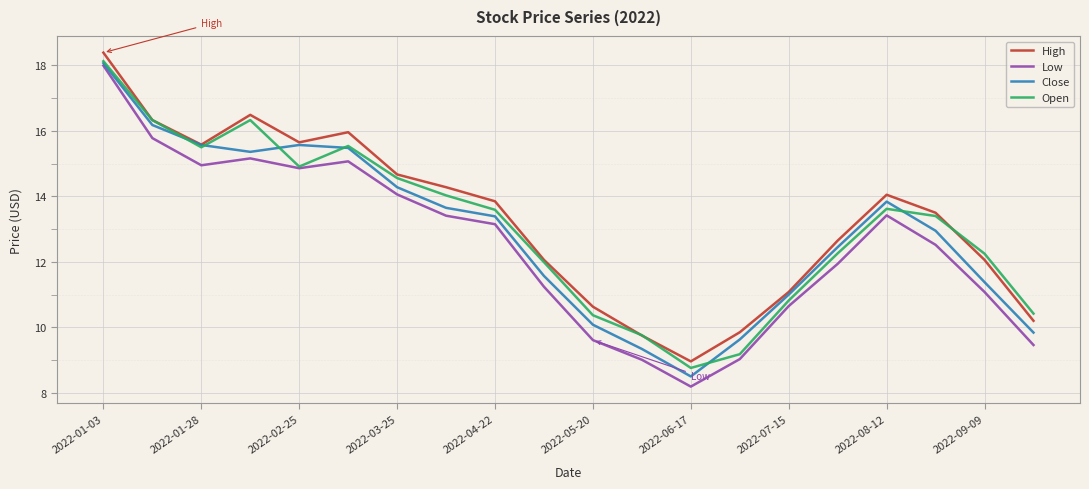

In Open, how many points are lower than both neighbors (excluding endpoints)?

3